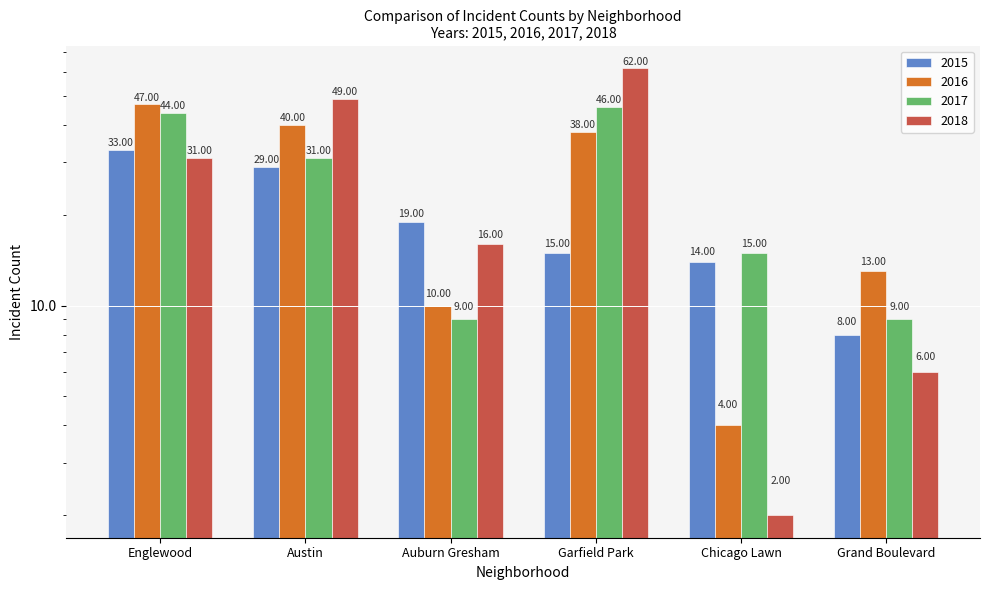

What is the label of the 5th bar from the left?

Chicago Lawn